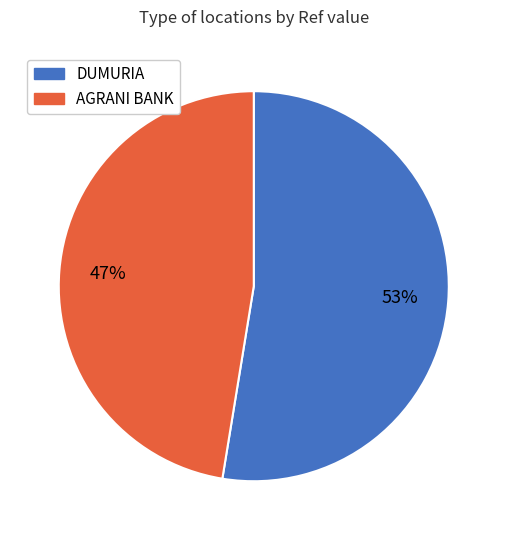

Which has a higher value, AGRANI BANK or DUMURIA?

DUMURIA